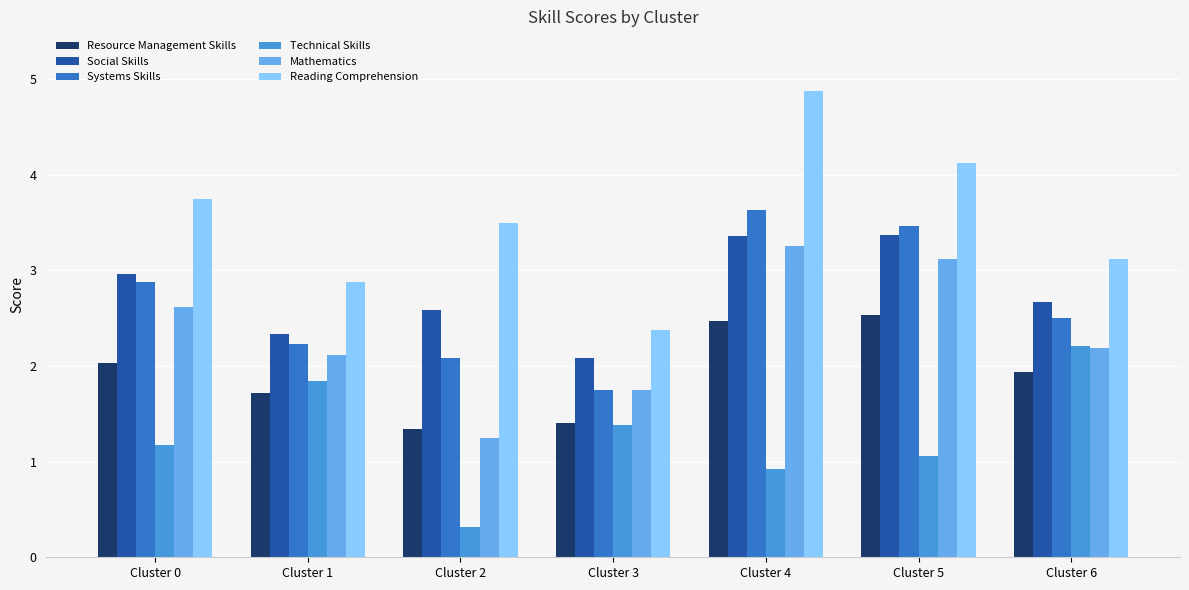

What is the value of the Reading Comprehension bar at the 5th from the left?

4.9